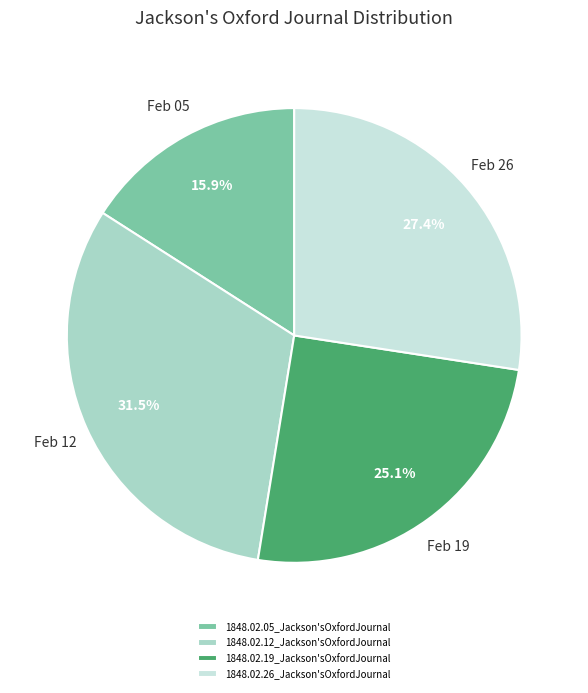

To the nearest percent, what is the combined percentage of 1848.02.26_Jackson'sOxfordJournal and 1848.02.05_Jackson'sOxfordJournal?

43%